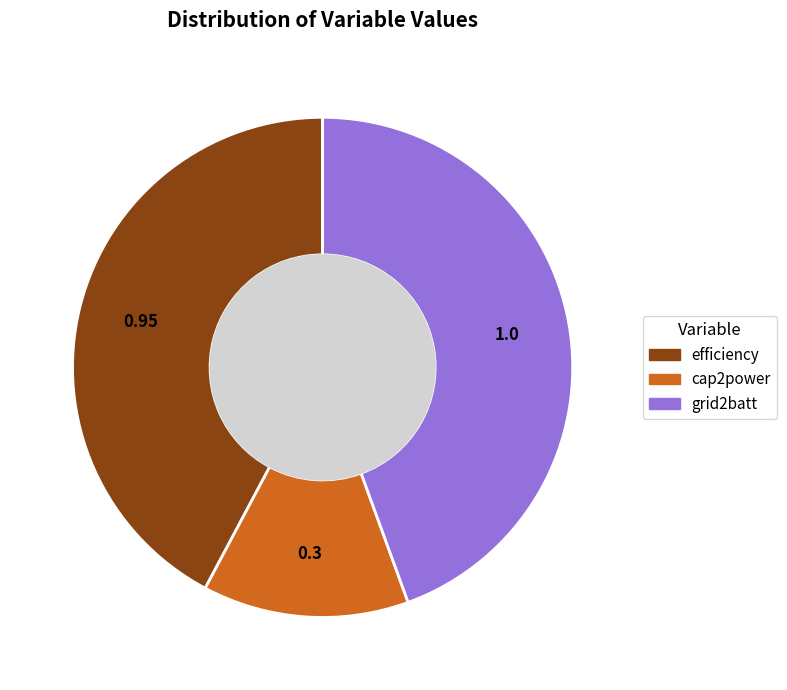

Is there a majority slice in this chart?

No